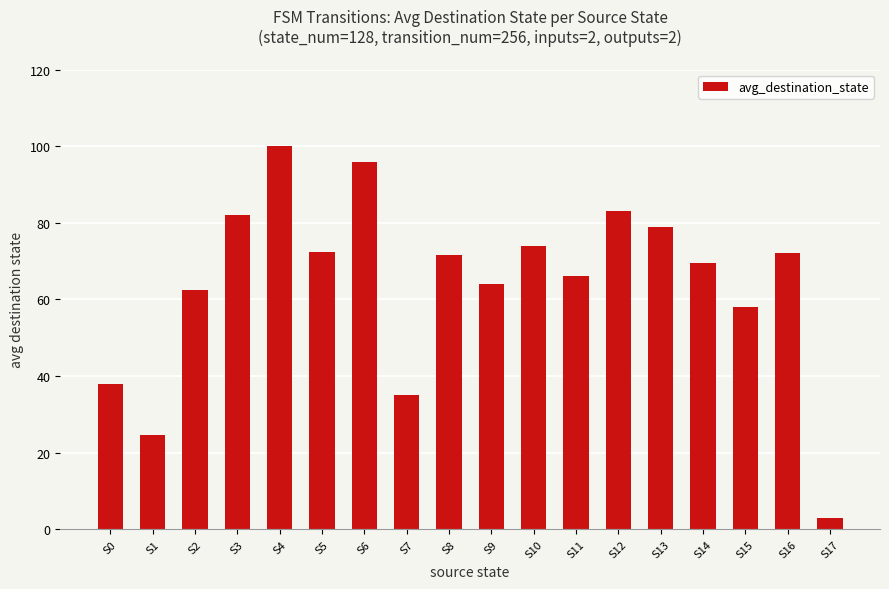

What is the value of the 9th bar from the left?

71.5